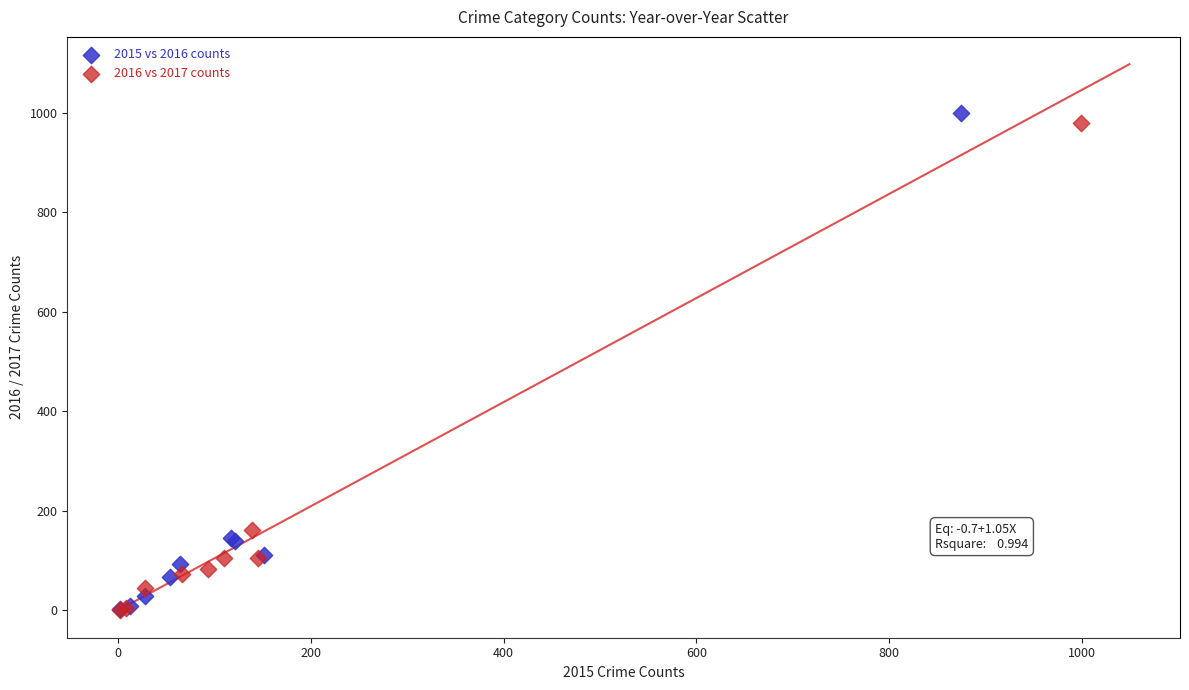

Which series has the largest Y range (max minus min)?

2015 vs 2016 counts